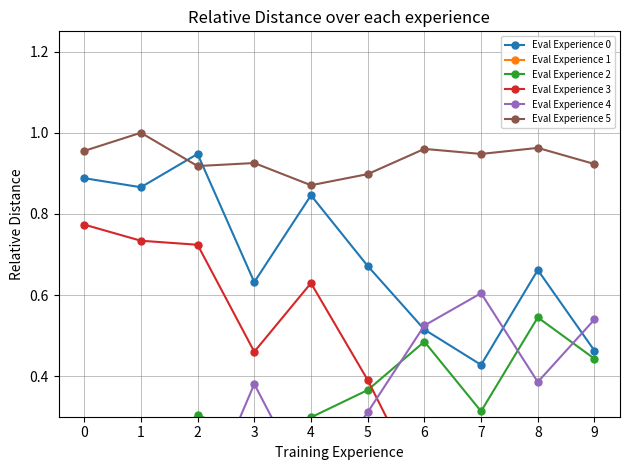

At which category does Eval Experience 0 reach its first local peak?

2